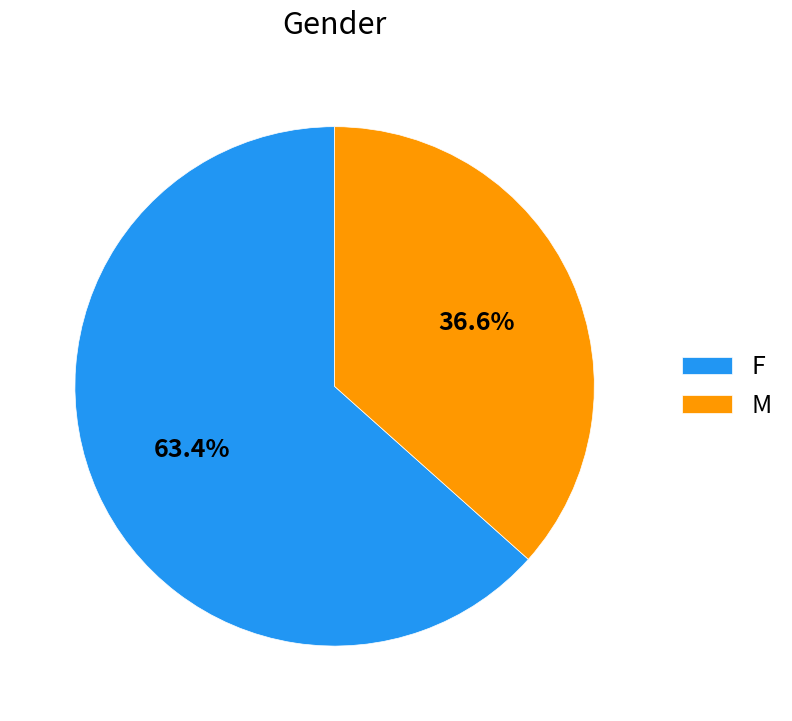

How many segments does this pie chart have?

2